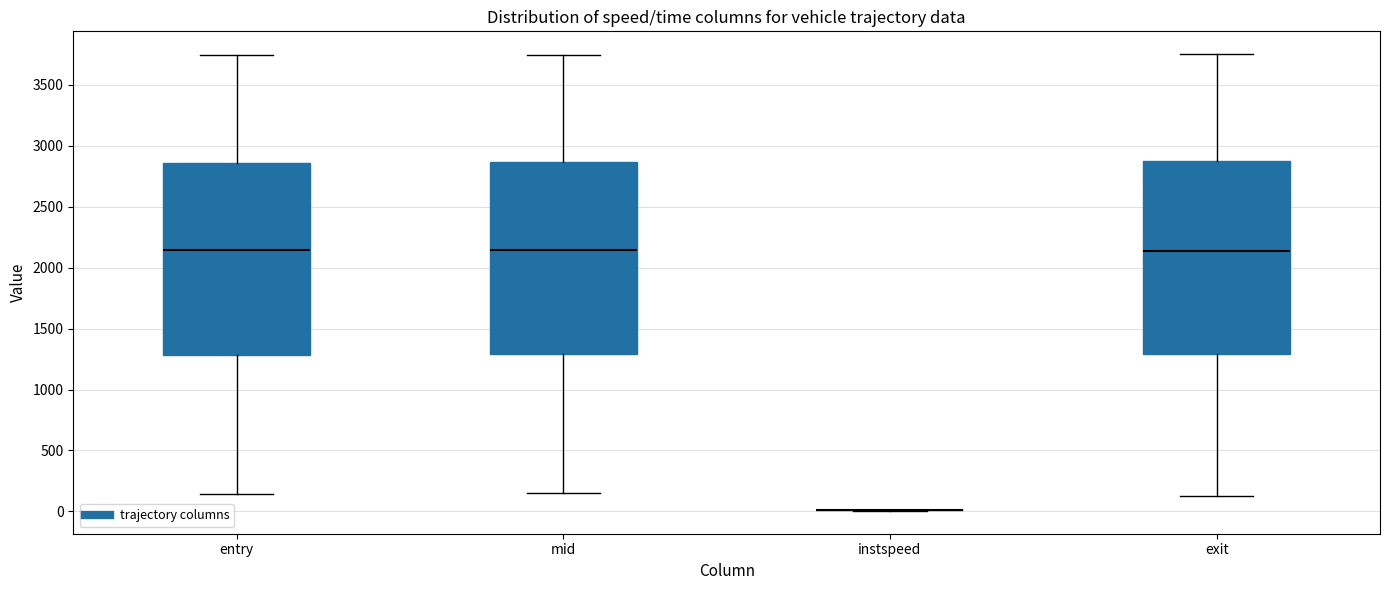

Where does the upper whisker of the box for mid end on the y-axis? The values are not printed on the chart, so give them approximately, as read against the axis.

3750